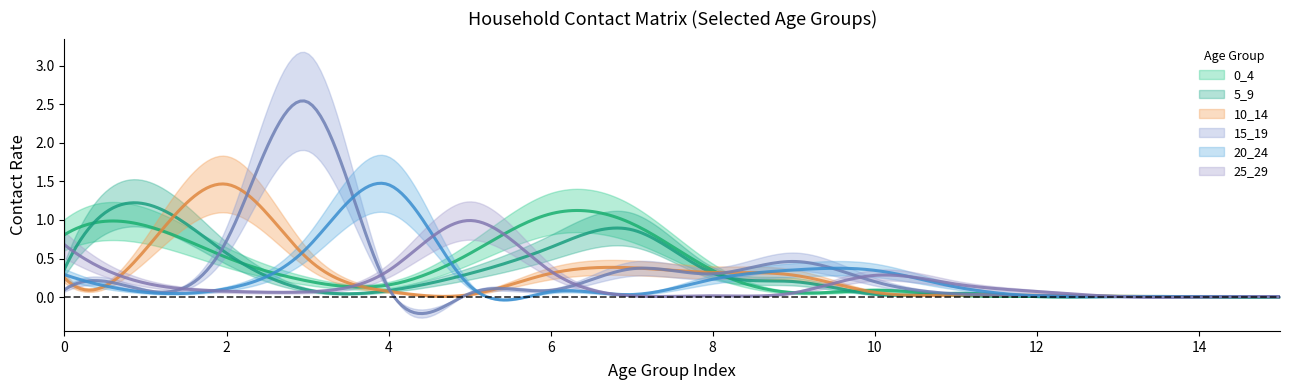

List the series in order of their peak value, highest first.

15_19, 10_14, 20_24, 5_9, 0_4, 25_29